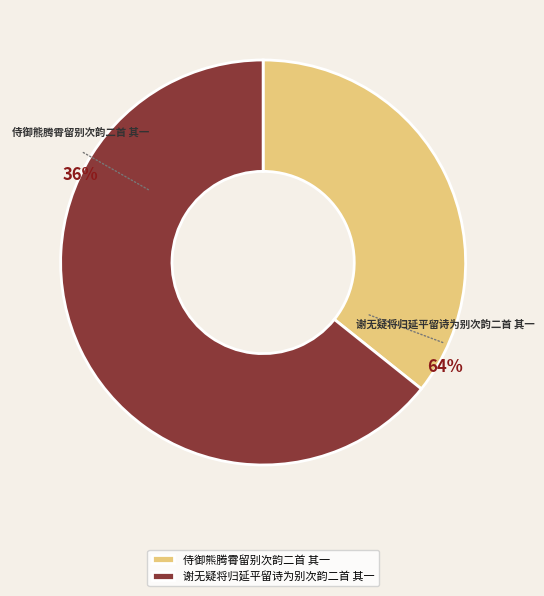

Count the number of slices in the pie.

2